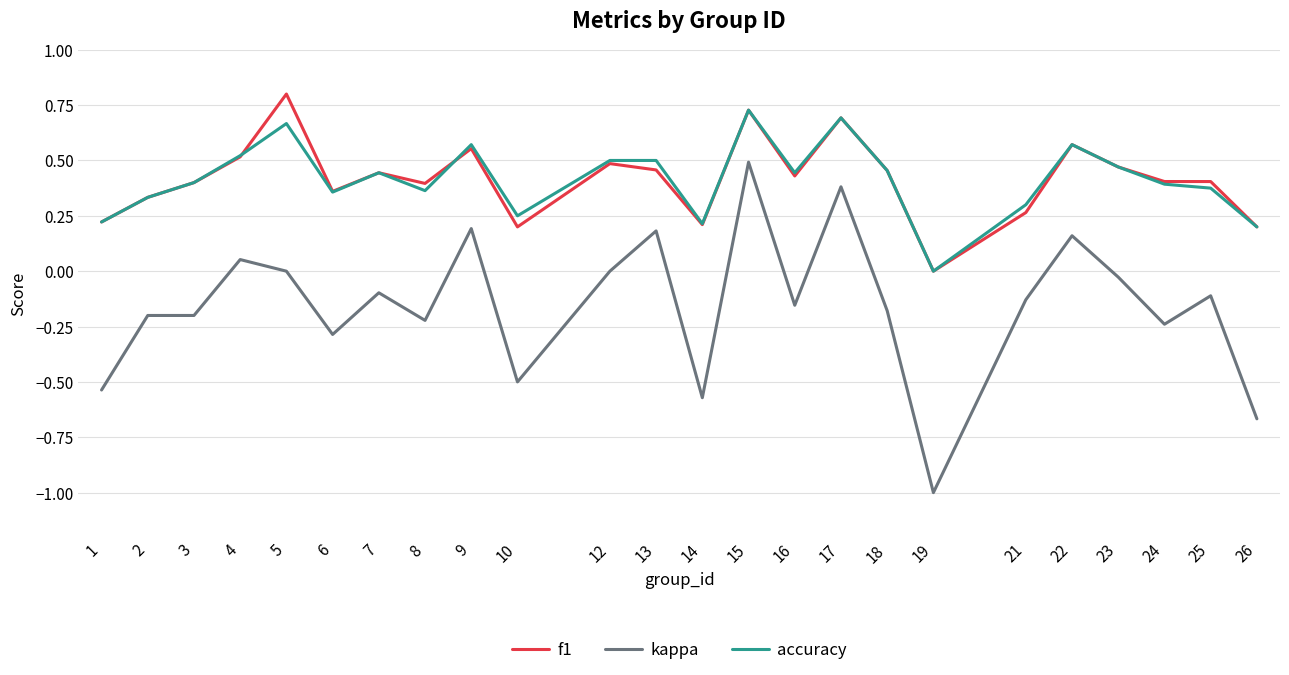

The accuracy series shows 0.4 at 24. True or false?

True